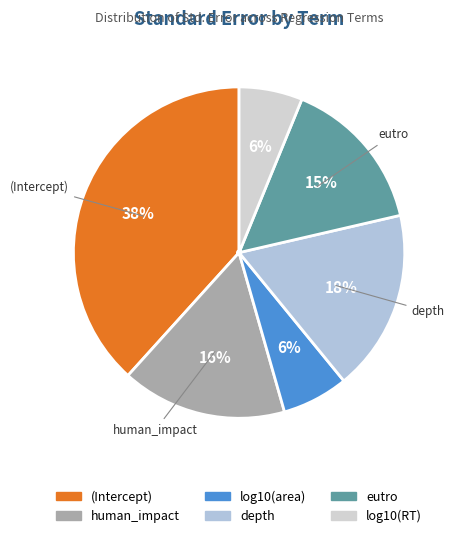

How many slices are in this pie chart?

6